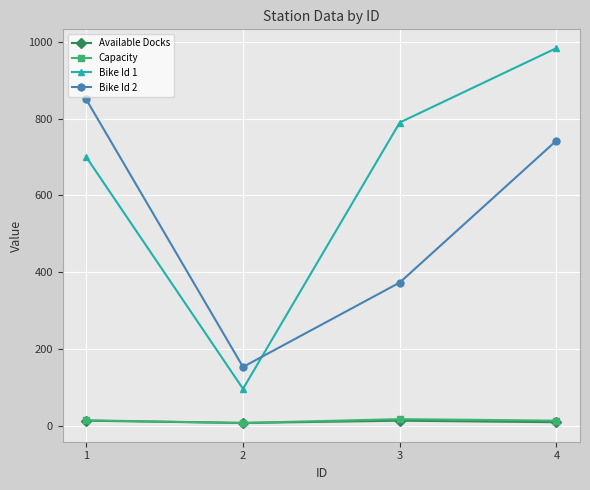

What is the minimum value for Bike Id 1?

96